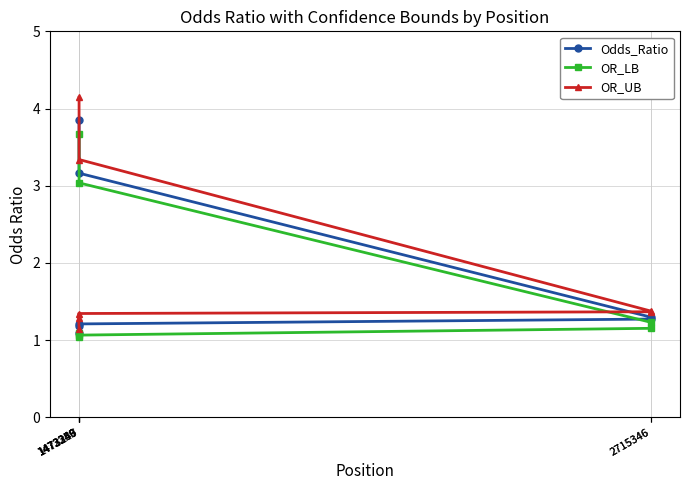

List the series in order of their peak value, highest first.

OR_UB, Odds_Ratio, OR_LB